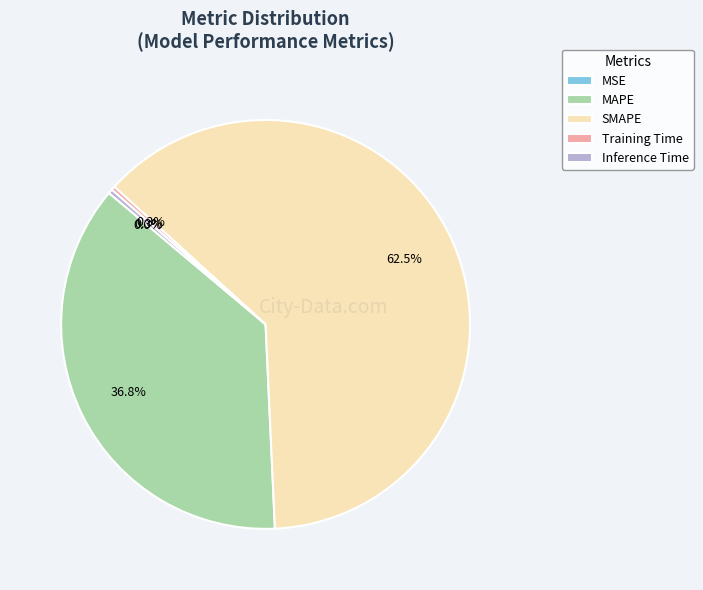

Which has a higher value, MAPE or SMAPE?

SMAPE